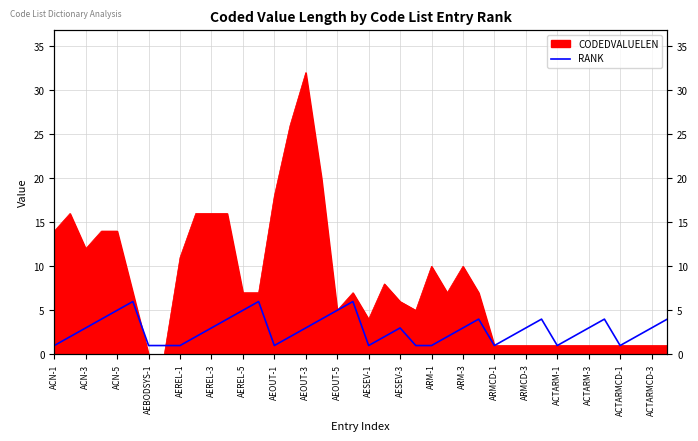

The value at 39 is 2. True or false?

False